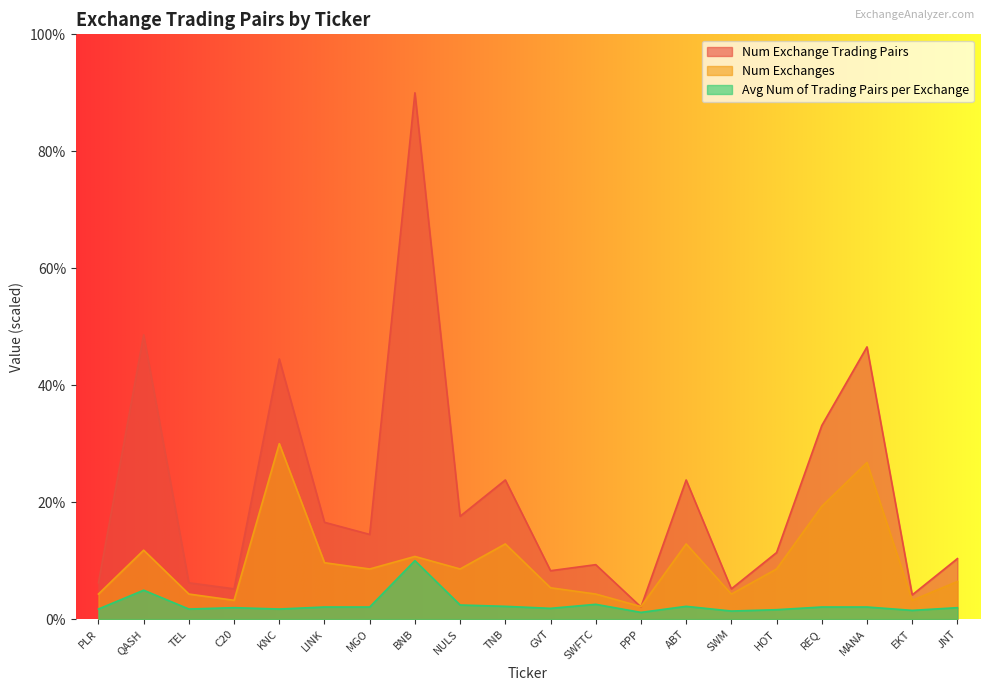

The value of Avg Num of Trading Pairs per Exchange at SWFTC is 0.7. True or false?

False